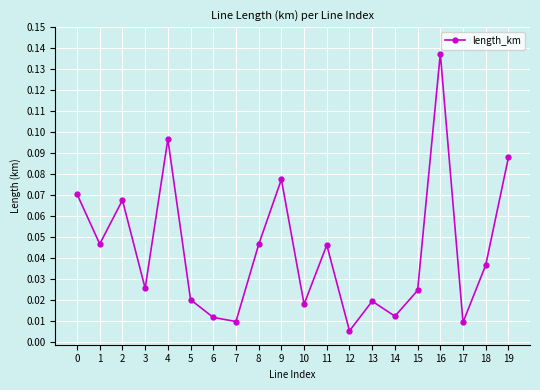

The chart shows a value of 0.1 at 8. True or false?

False